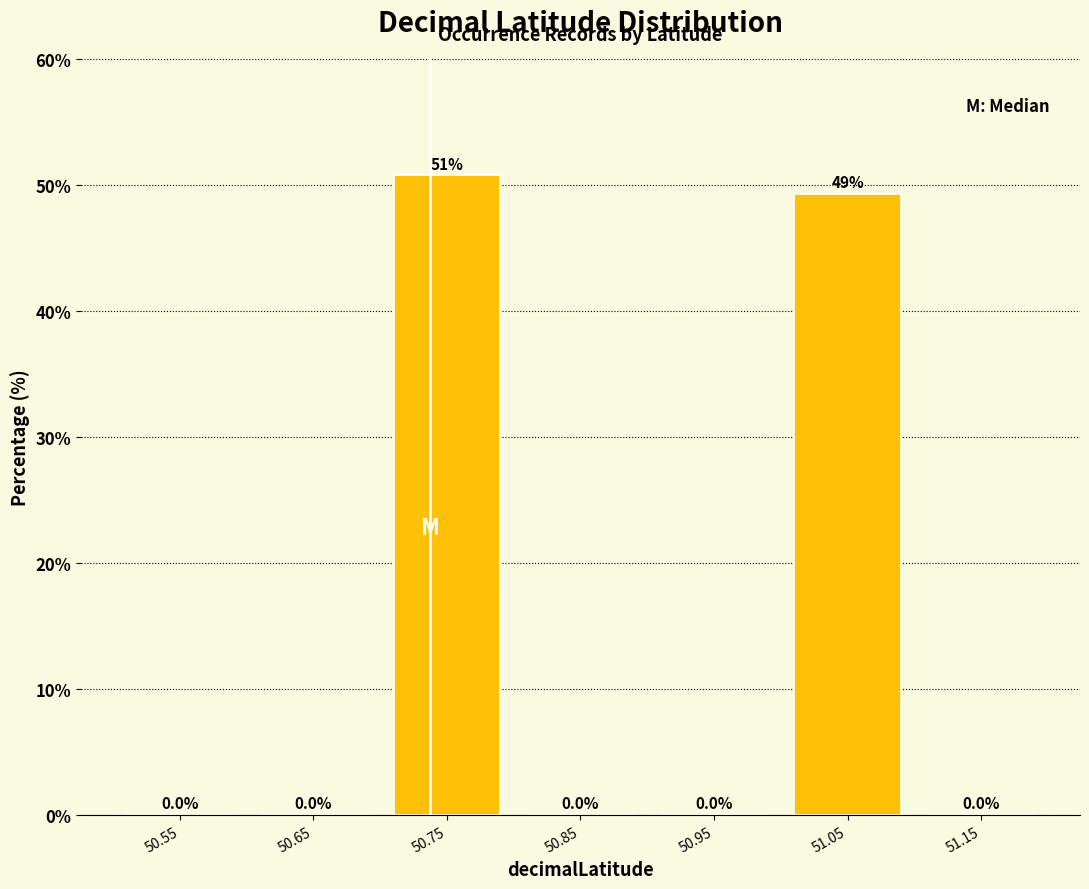

Which range on the x-axis has the tallest bar?

50.7 to 50.8